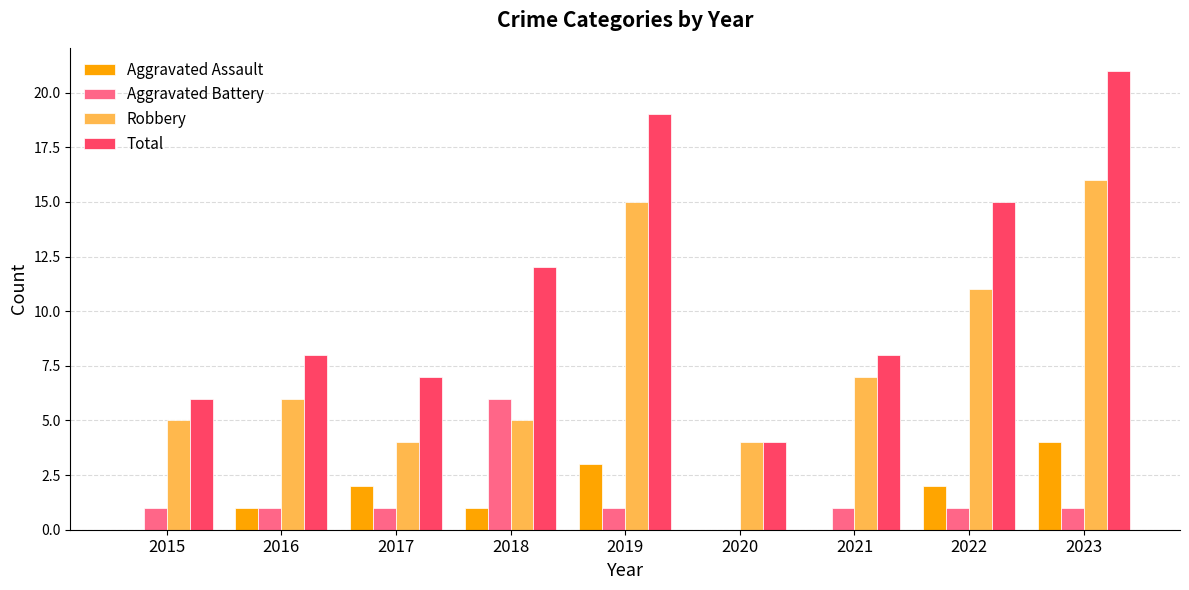

What is the sum of the Aggravated Assault values at 2015 and 2022?

2